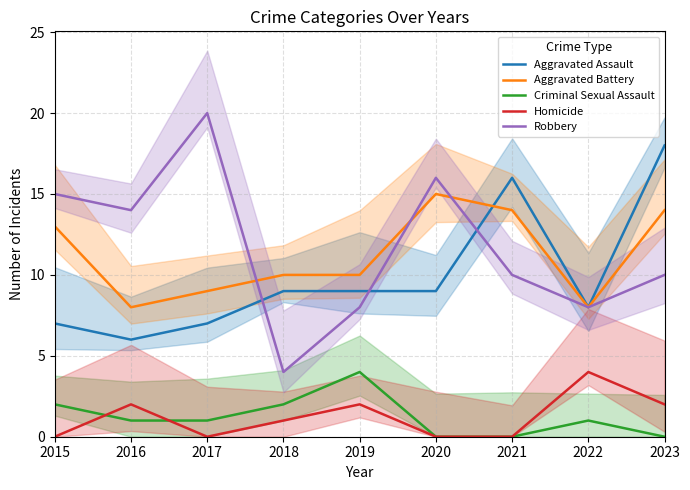

What is the total value across all series at 2020?

40